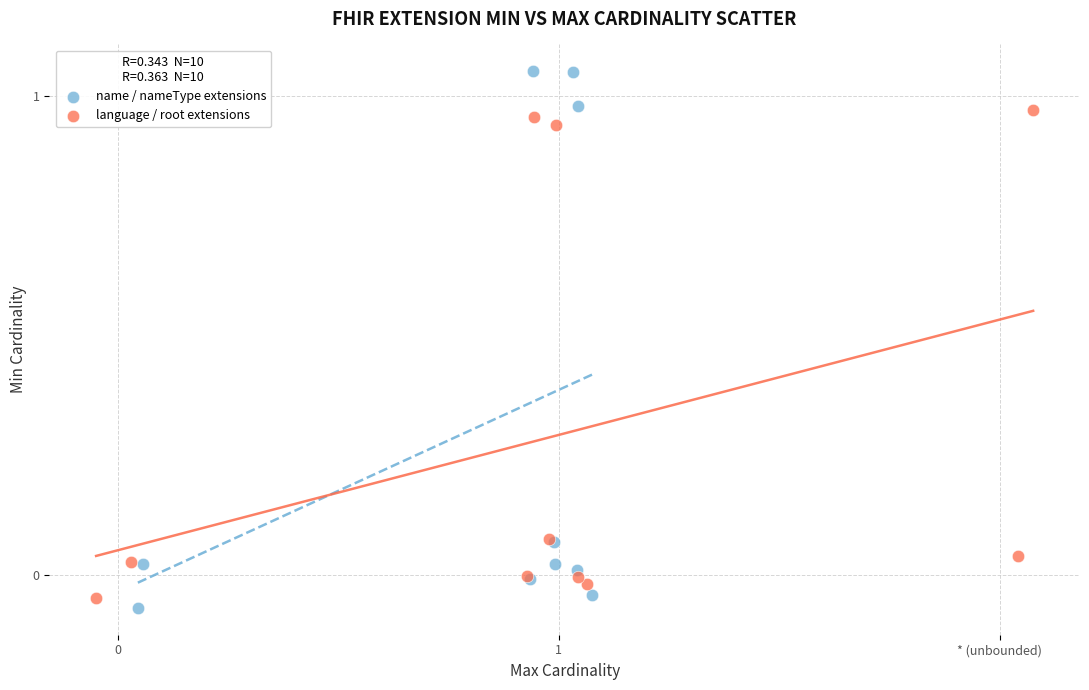

Which series reaches the maximum Y coordinate?

name / nameType extensions